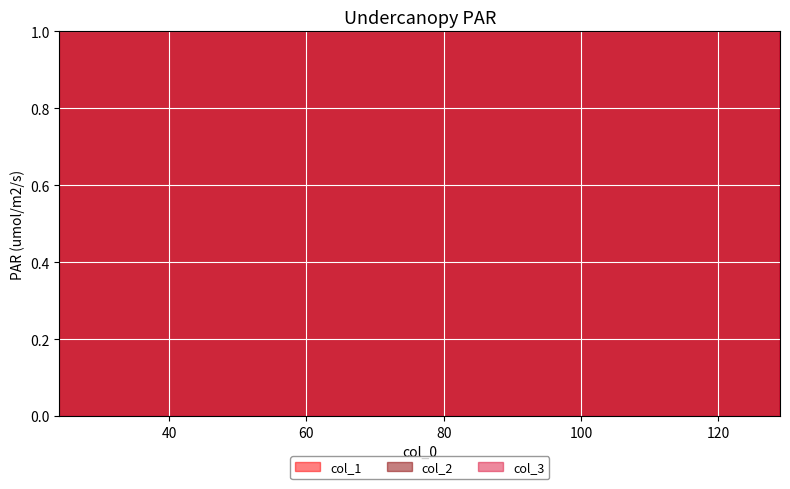

What is the average value of the col_2 series?

68